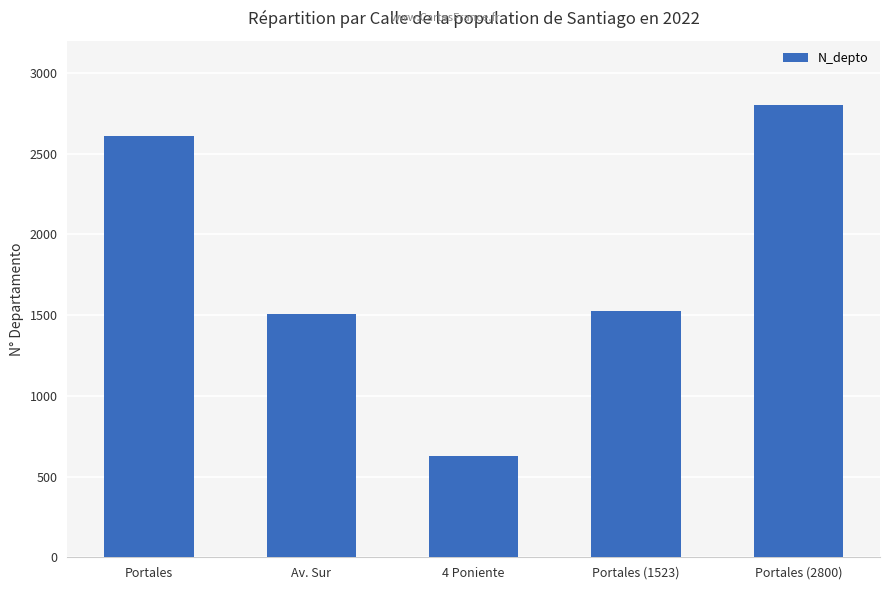

Read the value at Portales, to the nearest 10.

2610